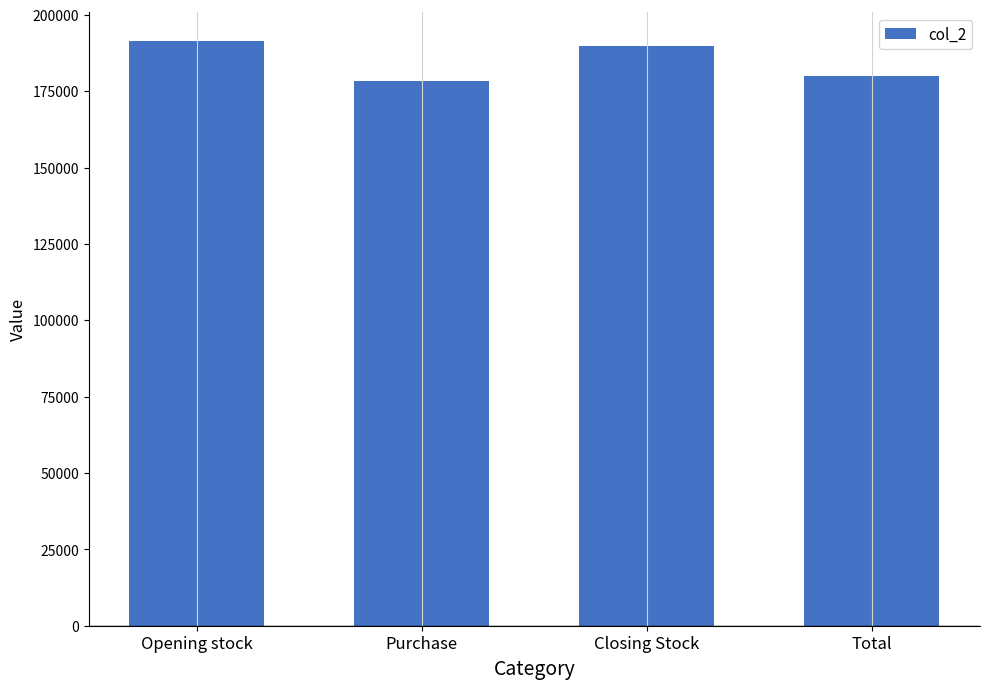

True or false: the data shows 334777.9 at Opening stock.

False